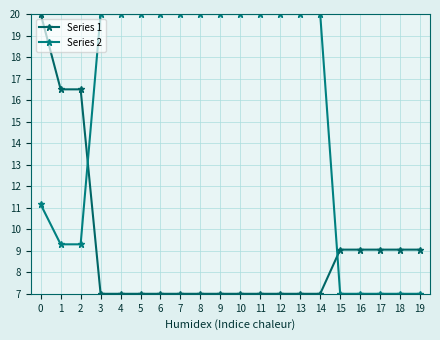

Reading right to left, extract all data points from this chart.

Series 1: 9.1	9.1	9.1	9.1	9.1	7.0	7.0	7.0	7.0	7.0	7.0	7.0	7.0	7.0	7.0	7.0	7.0	16.5	16.5	20.0
Series 2: 7.0	7.0	7.0	7.0	7.0	20.0	20.0	20.0	20.0	20.0	20.0	20.0	20.0	20.0	20.0	20.0	20.0	9.3	9.3	11.2